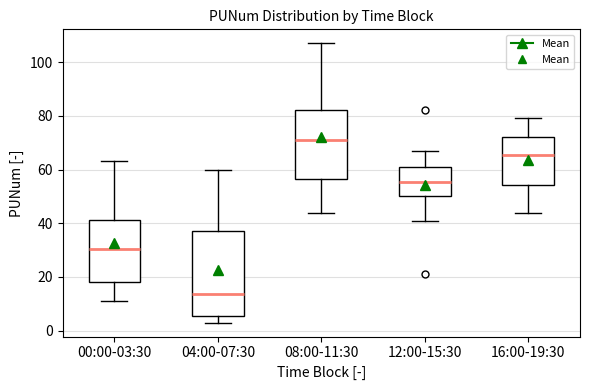

Reading left to right, read every box against the y-axis: the position of its median line, the range the box covers, and the ends of its whiskers. The values are not printed on the chart, so give them approximately, as read against the axis.

00:00-03:30: median 30, box 18 to 42, whiskers 12 to 64
04:00-07:30: median 14, box 6 to 38, whiskers 4 to 60
08:00-11:30: median 72, box 56 to 82, whiskers 44 to 108
12:00-15:30: median 56, box 50 to 62, whiskers 42 to 68
16:00-19:30: median 66, box 54 to 72, whiskers 44 to 80